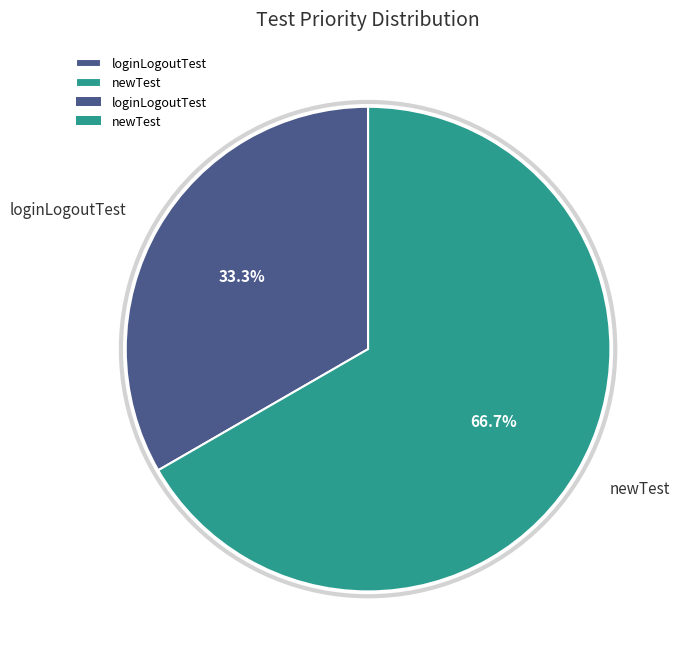

How many slices are in this pie chart?

2